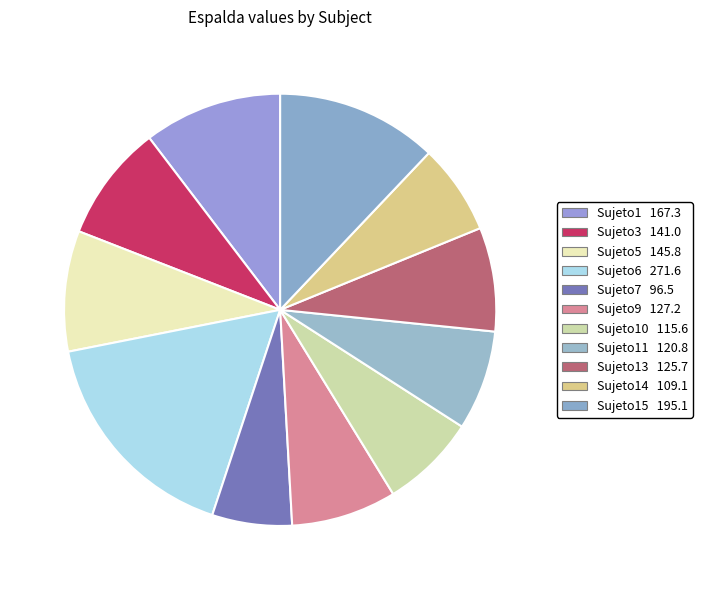

What is the largest slice in the pie chart?

Sujeto6